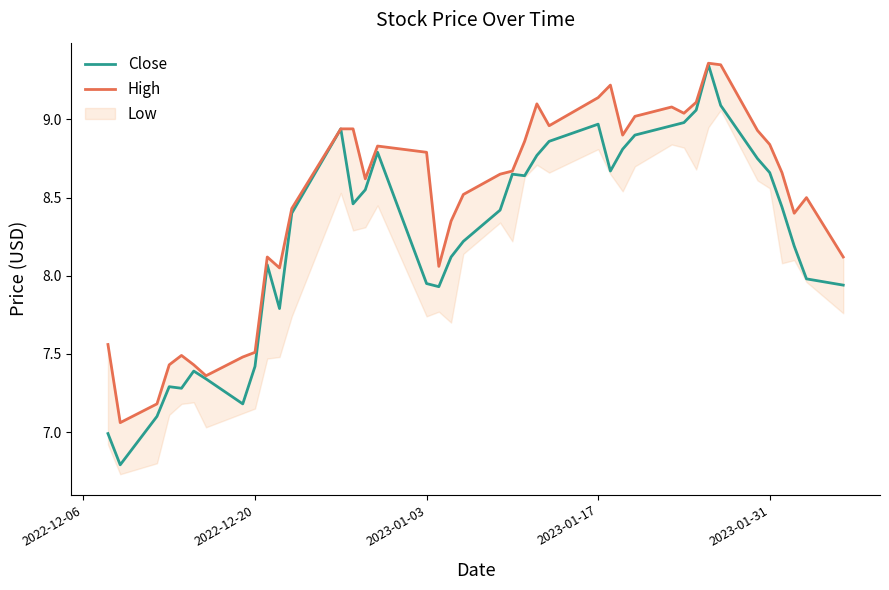

What is the minimum value for Close?

6.8